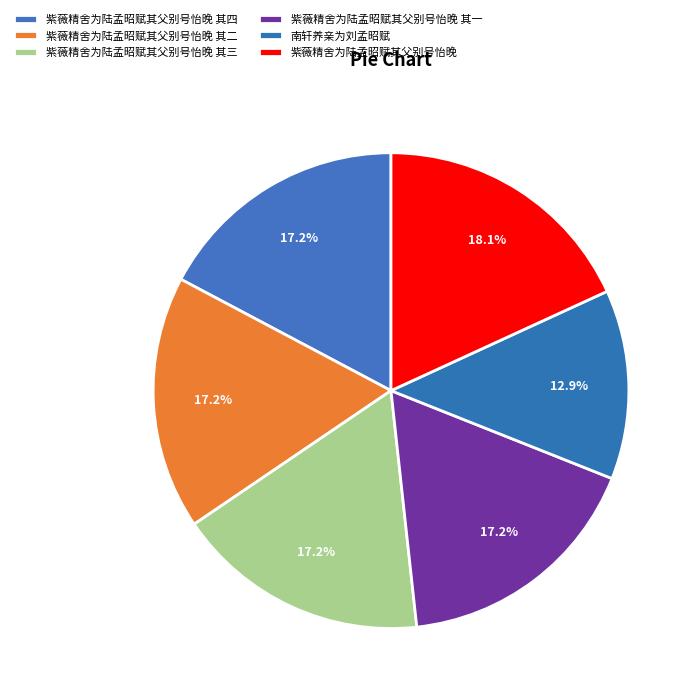

Between 紫薇精舍为陆孟昭赋其父别号怡晚 其三 and 紫薇精舍为陆孟昭赋其父别号怡晚, which is larger?

紫薇精舍为陆孟昭赋其父别号怡晚